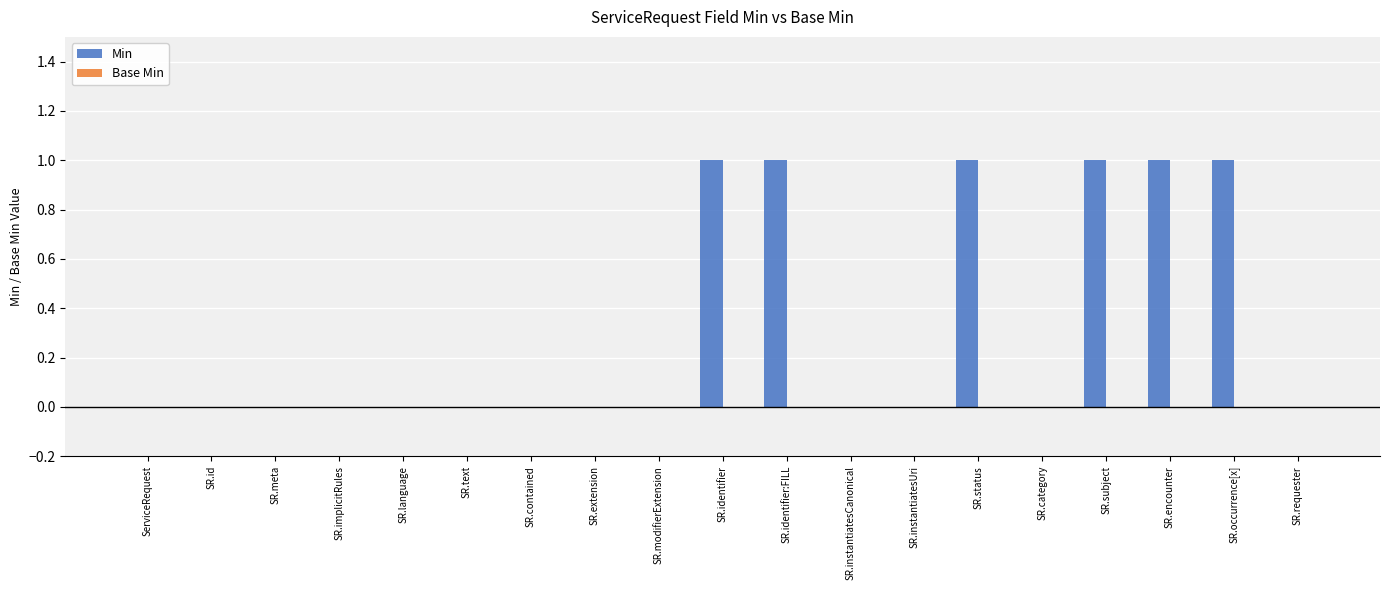

What is the sum of all values?

6